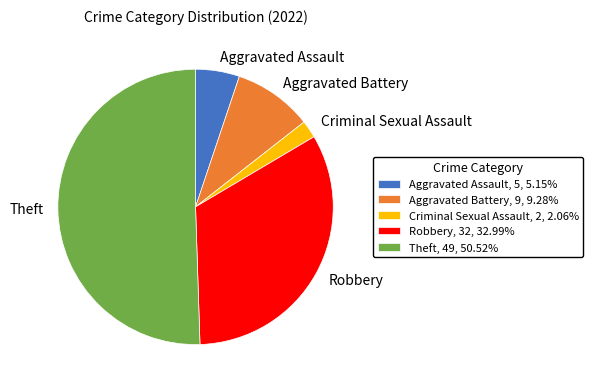

Approximately how many times larger is the value at Aggravated Battery compared to Robbery?

0.3